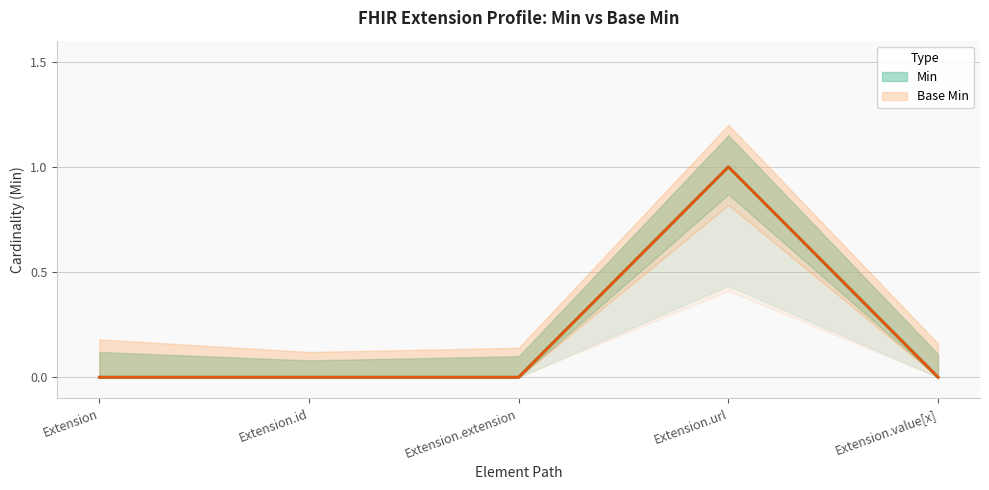

Read the Base Min value at Extension.url.

1